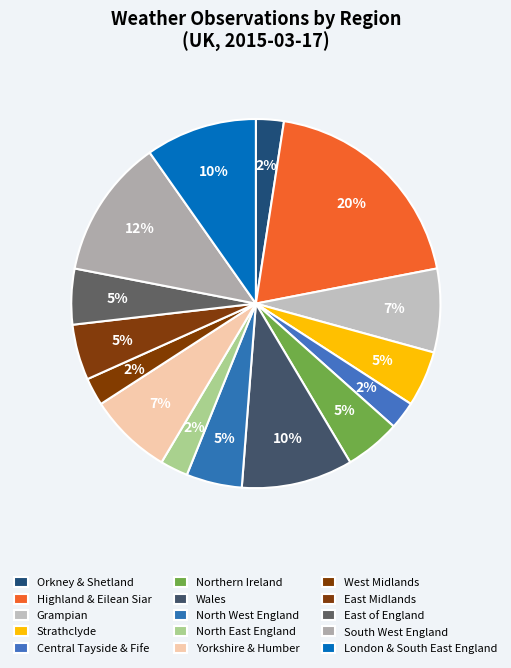

Count the number of slices in the pie.

15